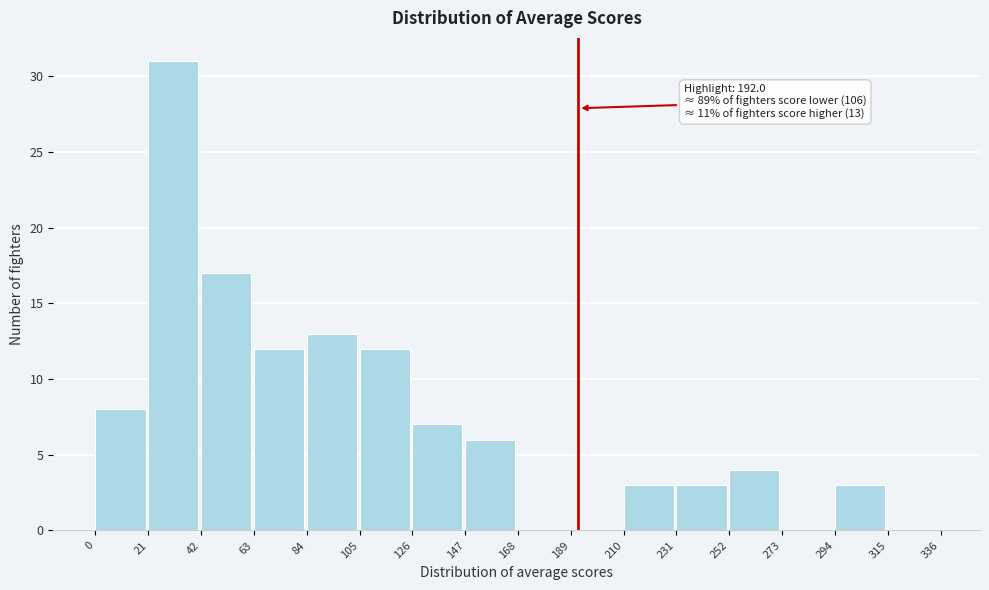

Which range on the x-axis has the tallest bar?

21 to 42